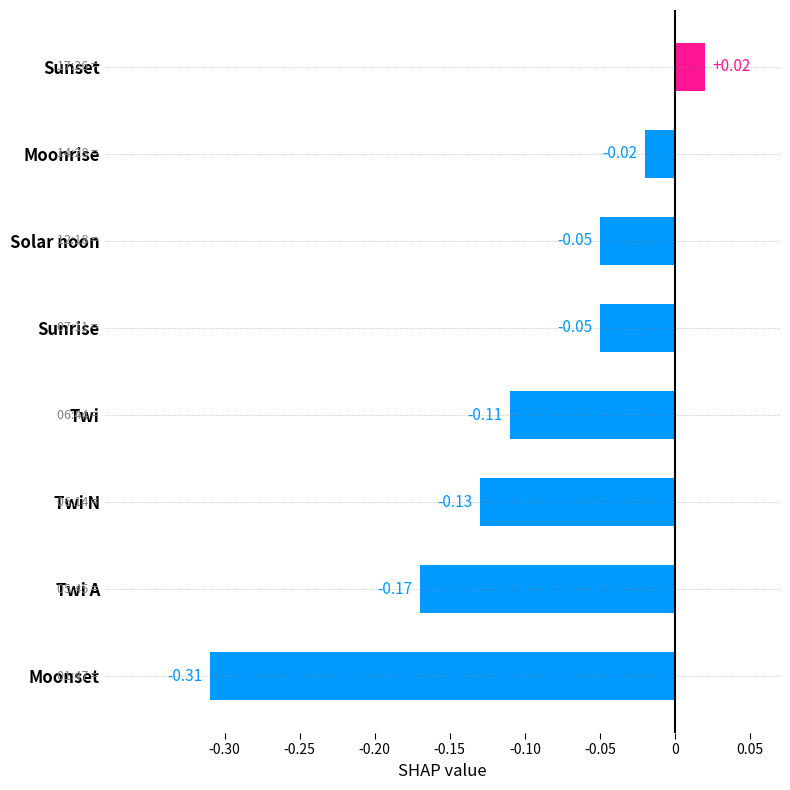

Which has a higher value, Moonset or Twi N?

Twi N